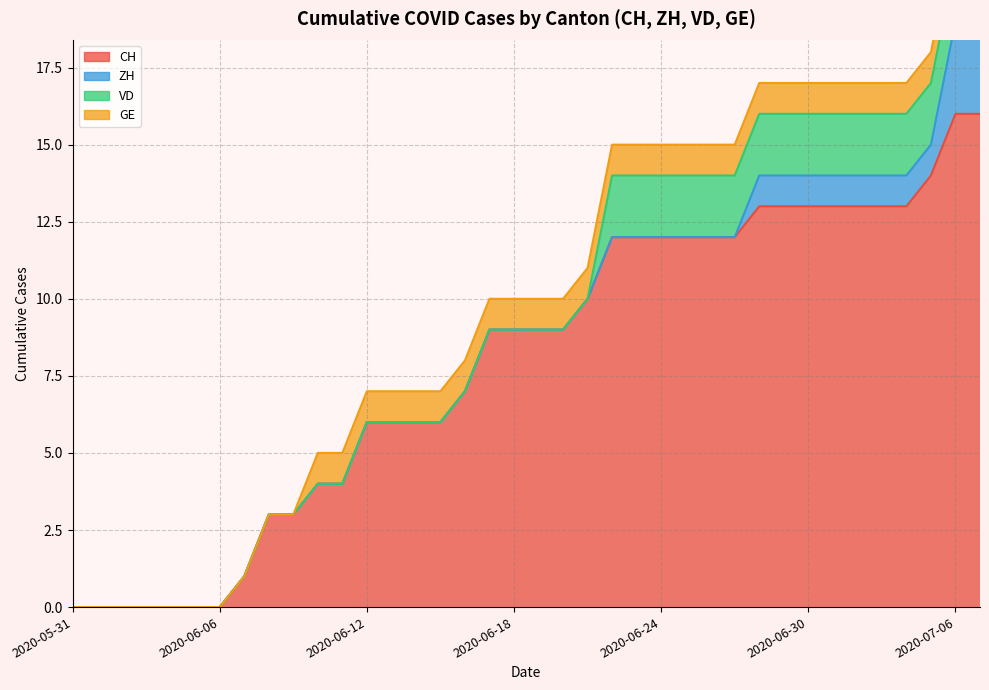

True or false: VD and CH intersect in this chart.

False